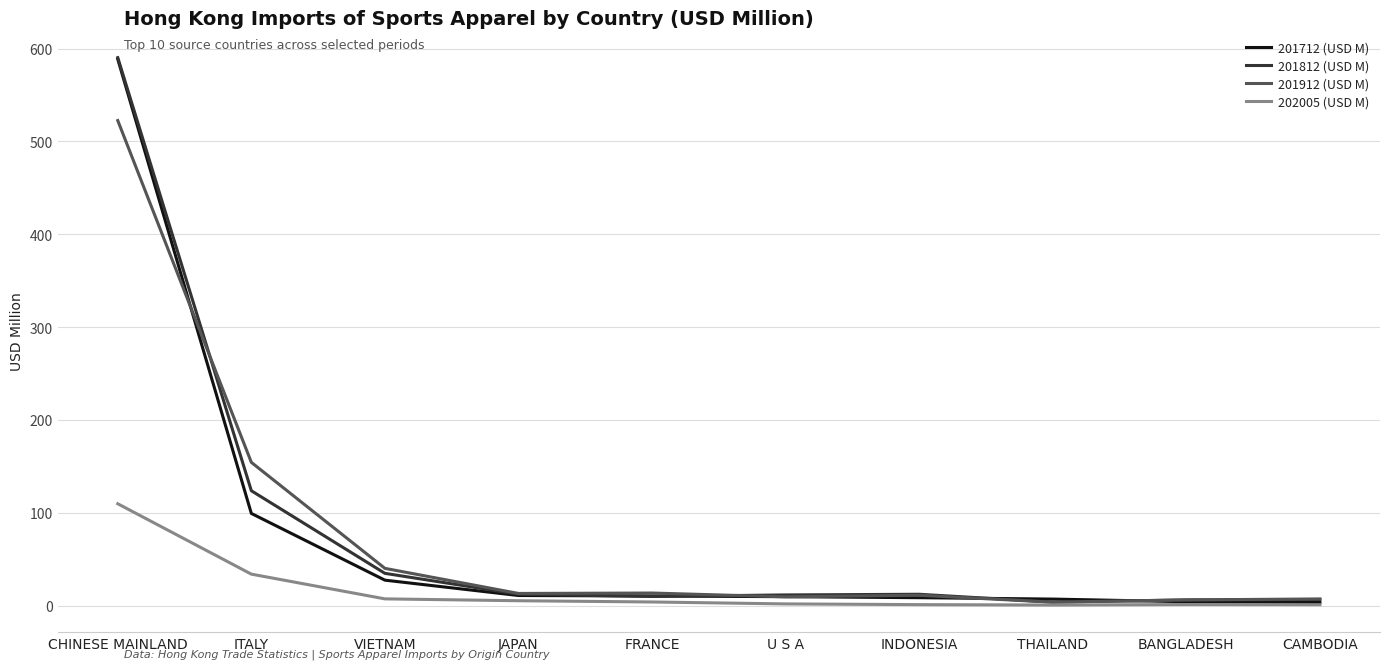

What is the total value across all series at U S A?

34.6